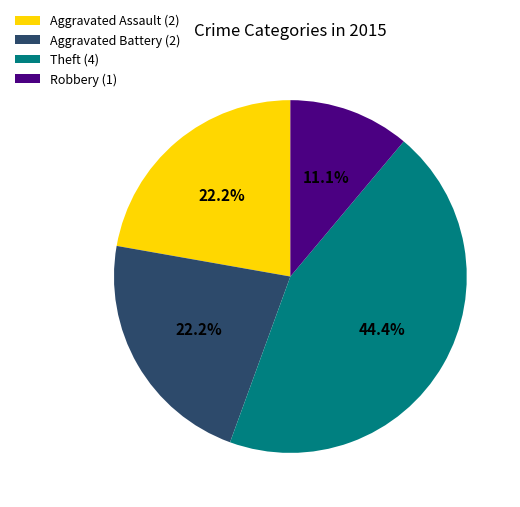

To the nearest percent, what percentage of the pie is Aggravated Battery?

22%